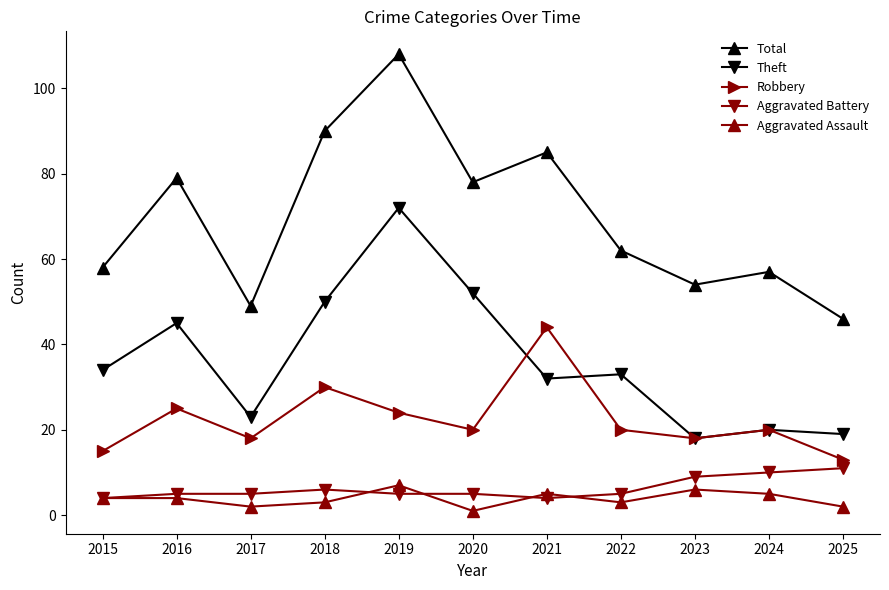

How many data points does each series have?

11